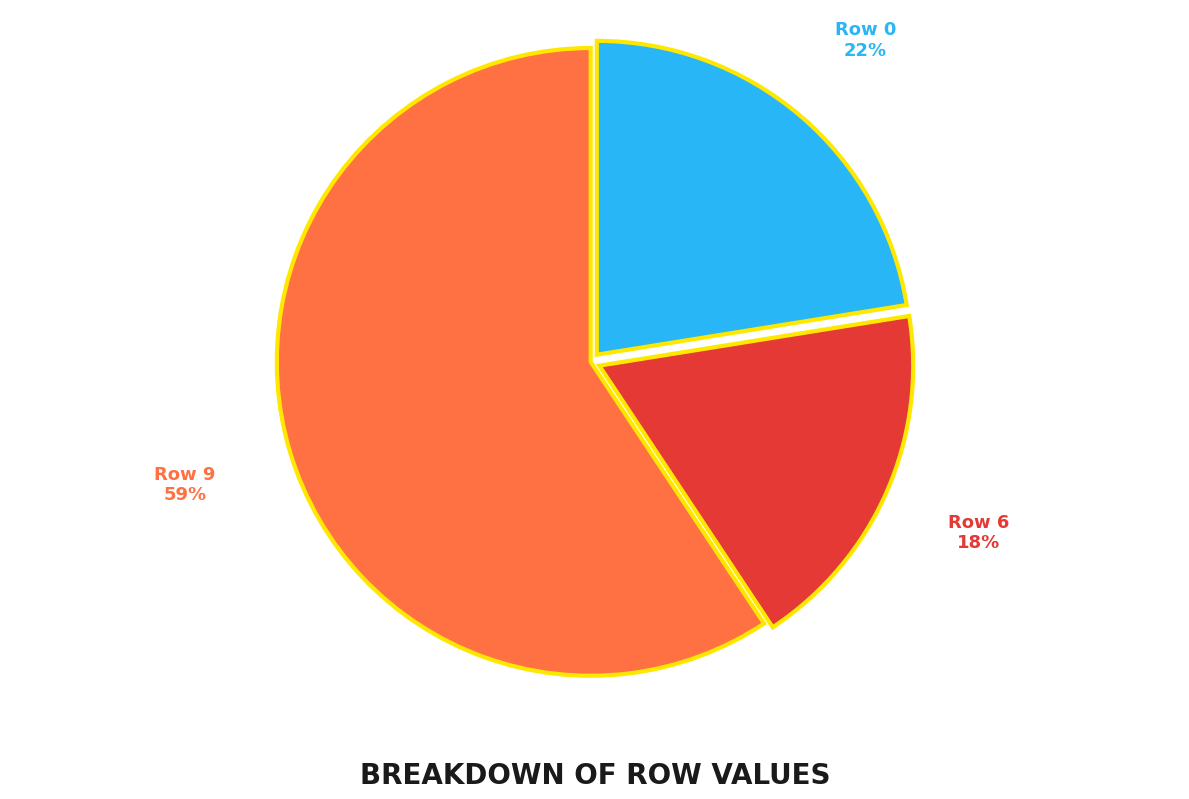

True or false: Row 6 accounts for 24% of the total.

False